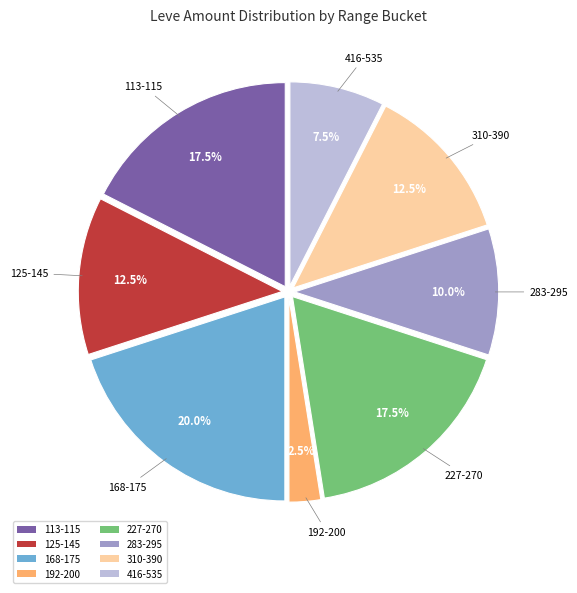

Which category has the smallest portion of the pie?

192-200